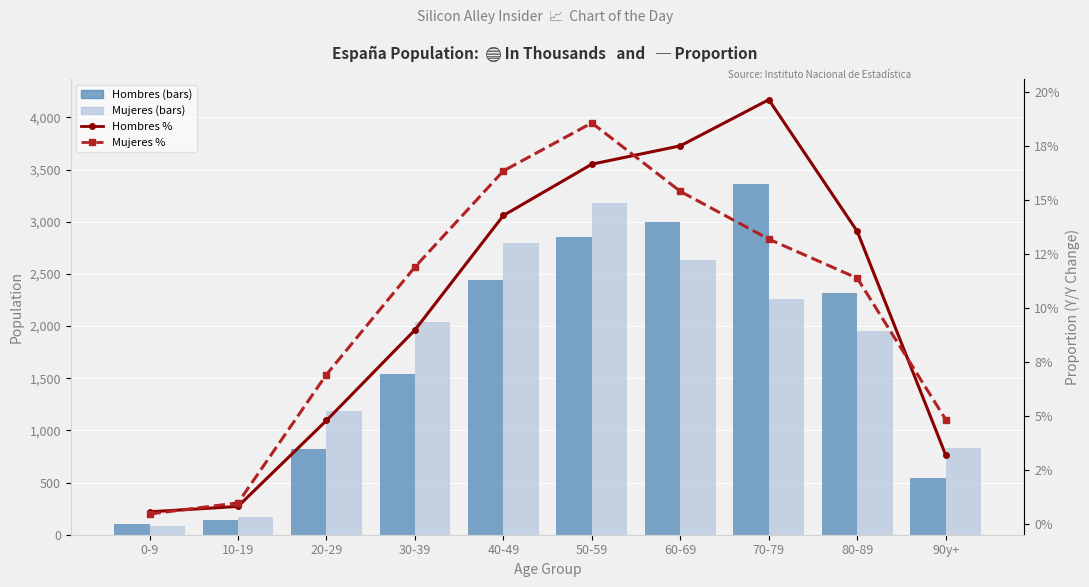

Which series changed the most between 30-39 and 60-69?

Hombres